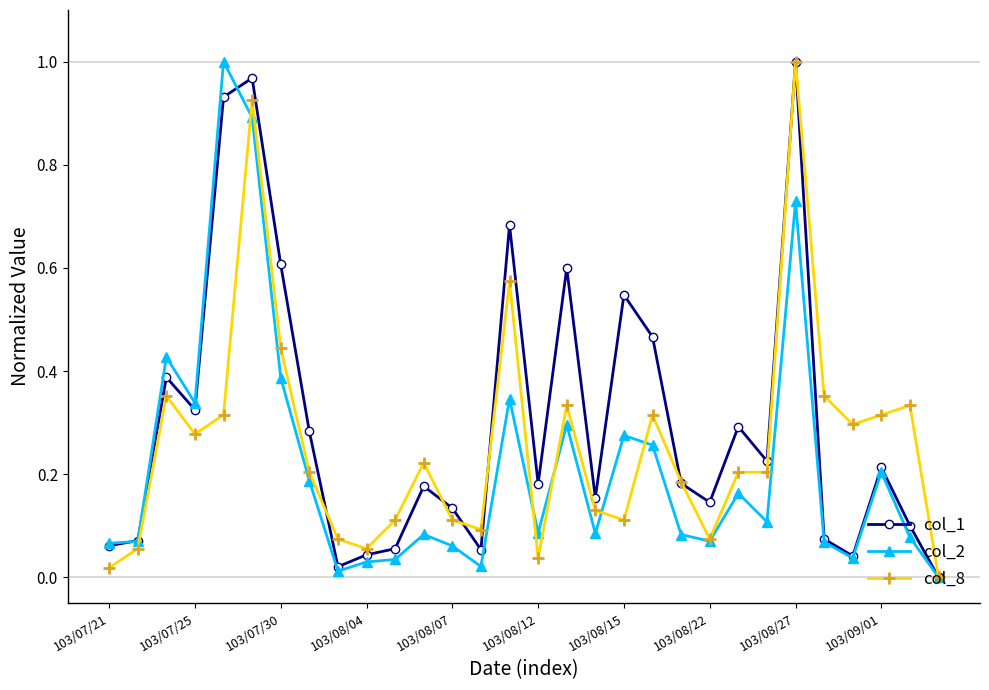

How many data points does each series have?

30